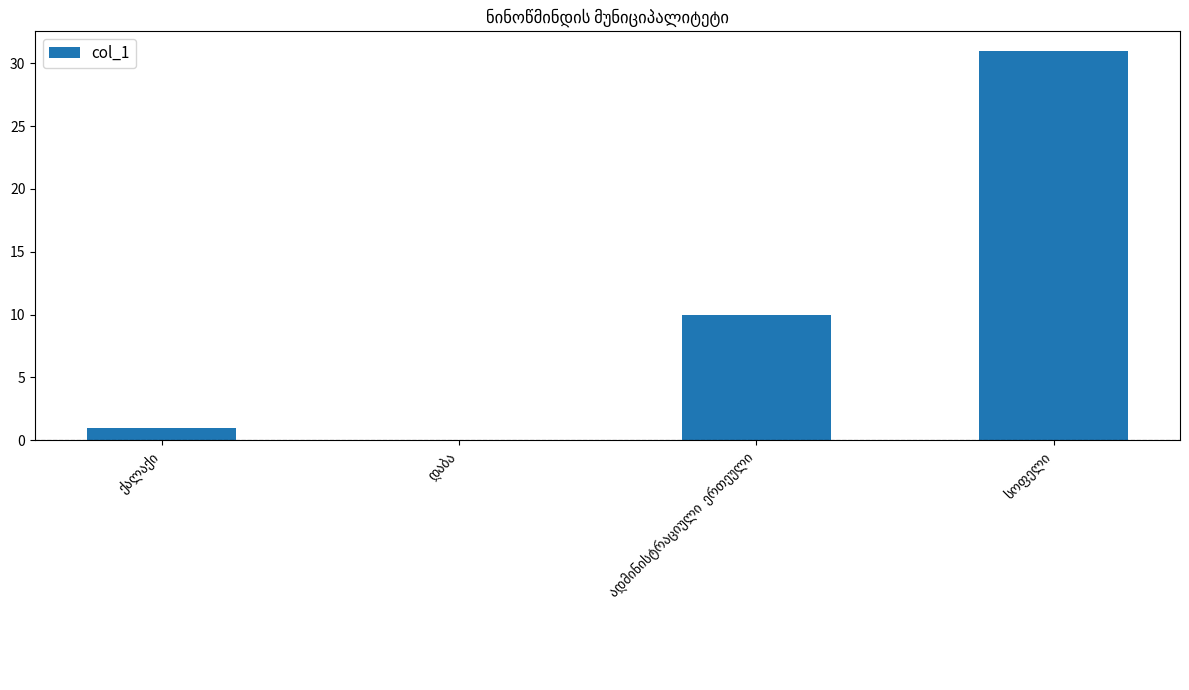

What is the maximum value shown in the chart?

31